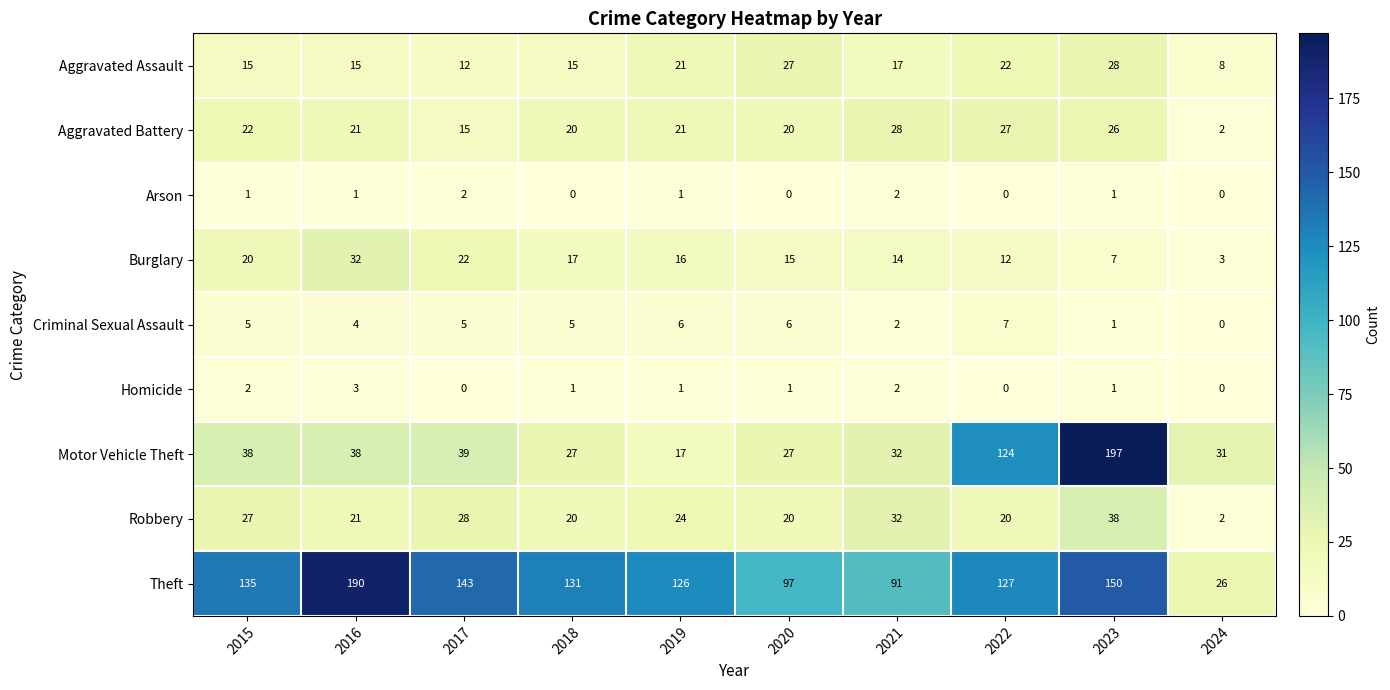

At which category is the sum across all series the highest?

2023